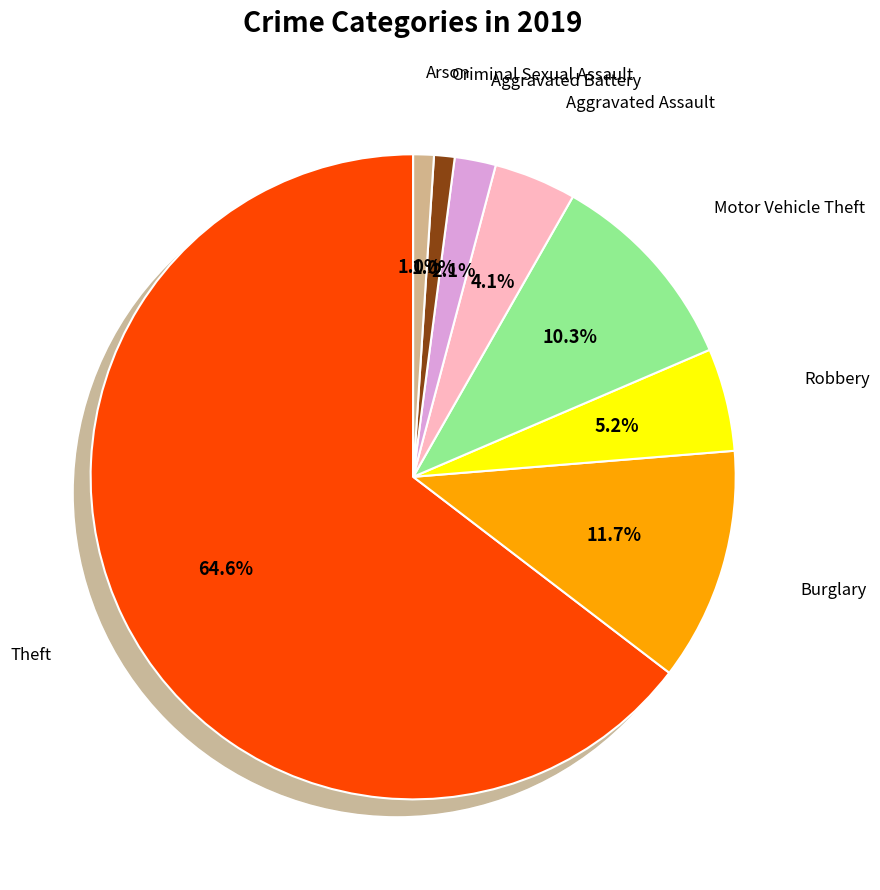

Is the sum of Motor Vehicle Theft and Aggravated Assault greater than half?

No